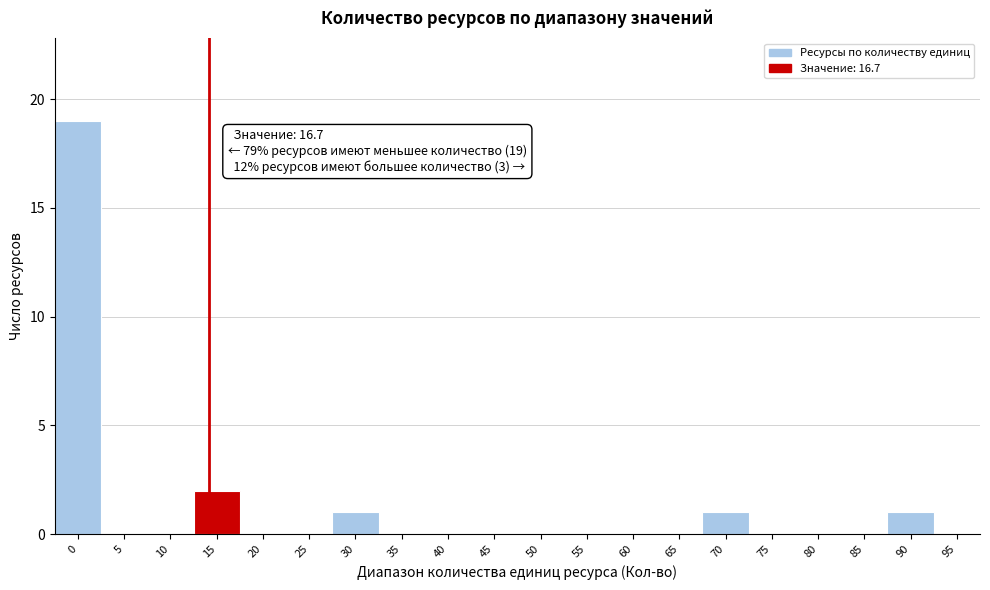

Reading right to left, extract all data points from this chart.

95=0	90=1	85=0	80=0	75=0	70=1	65=0	60=0	55=0	50=0	45=0	40=0	35=0	30=1	25=0	20=0	15=2	10=0	5=0	0=19